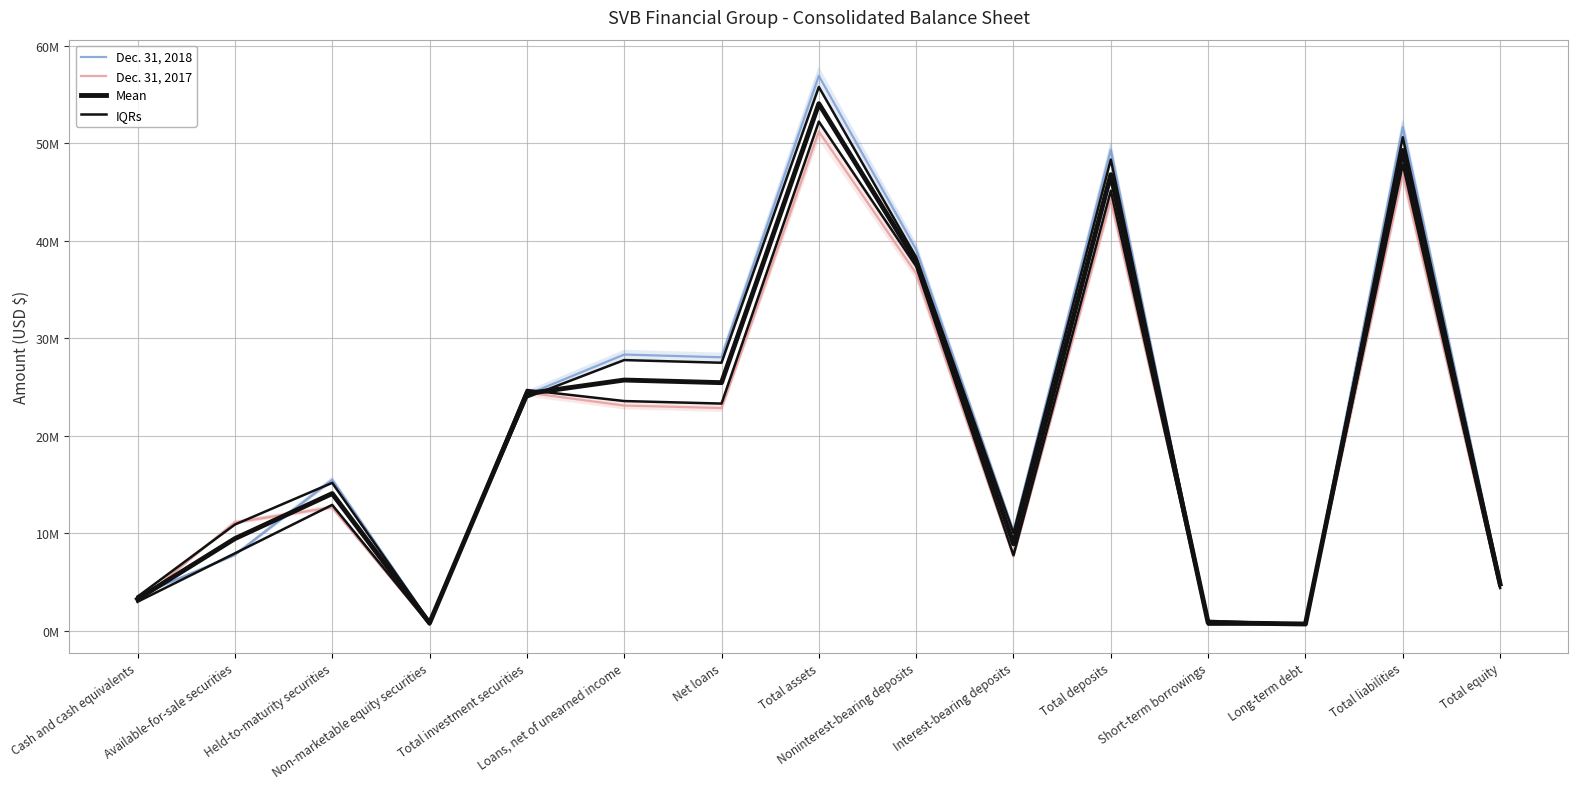

True or false: Mean has a value of 6886080.2 at Total equity.

False